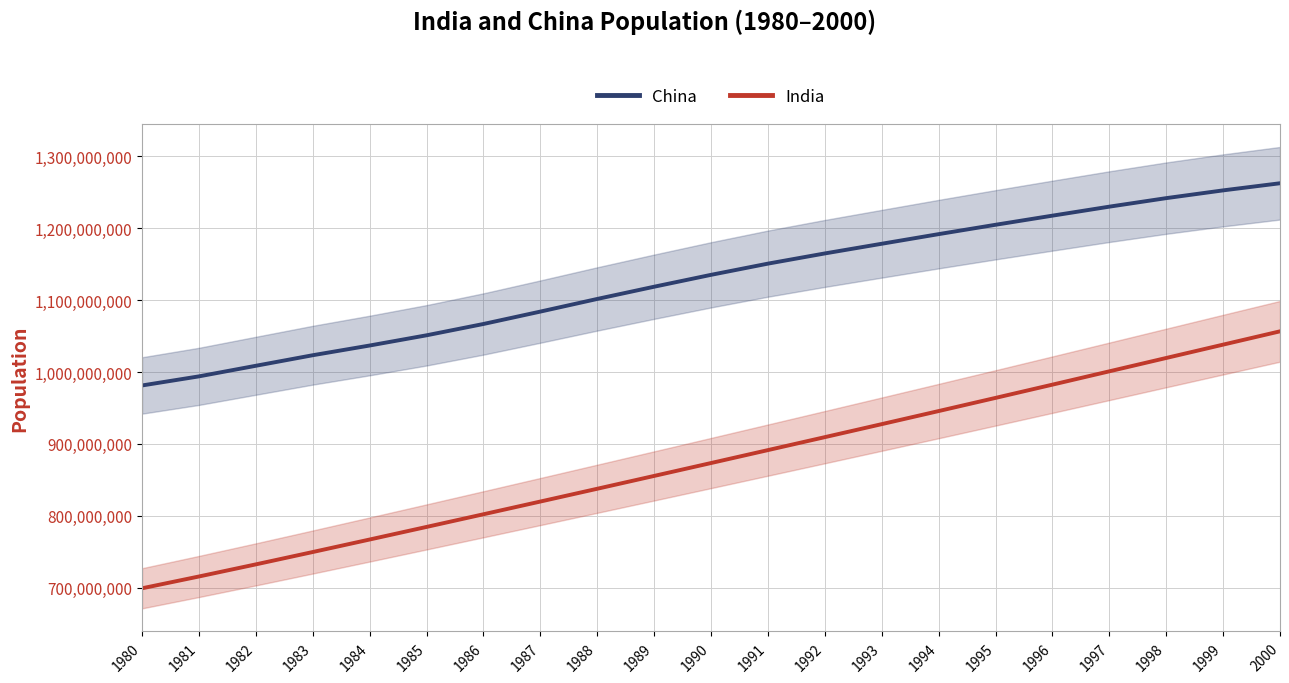

True or false: China and India cross at least once.

False